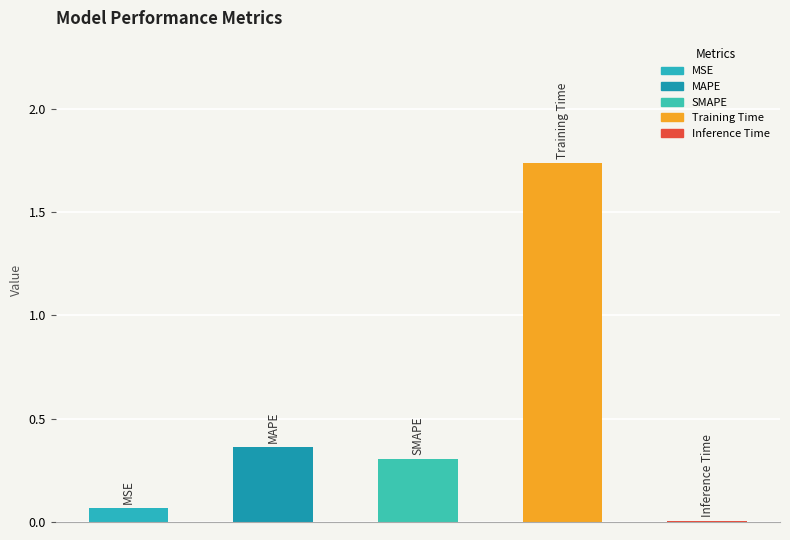

What is the sum of all values?

2.5